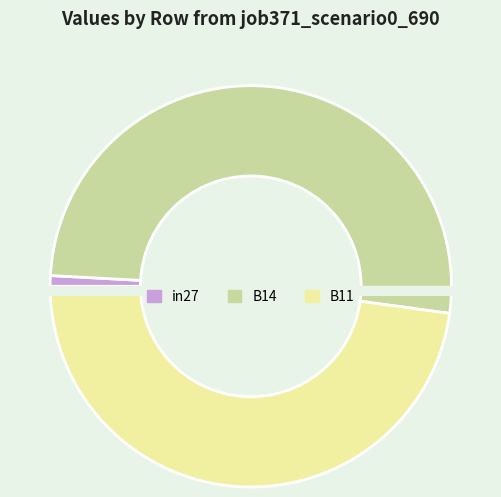

How many segments does this pie chart have?

3